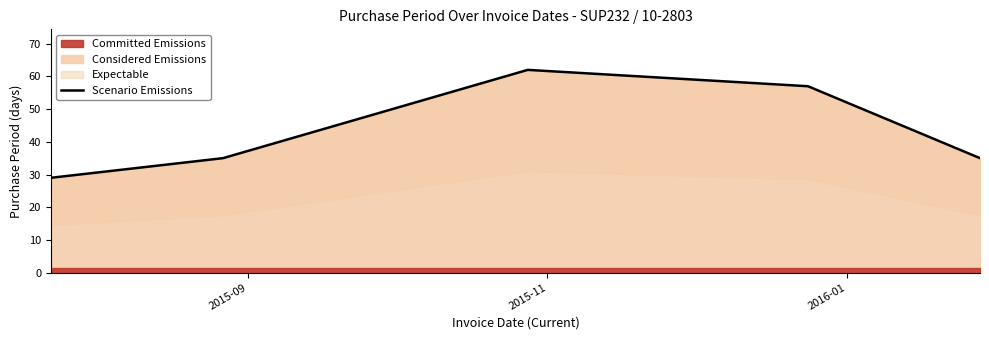

What is the highest value of the Considered Emissions series?

62